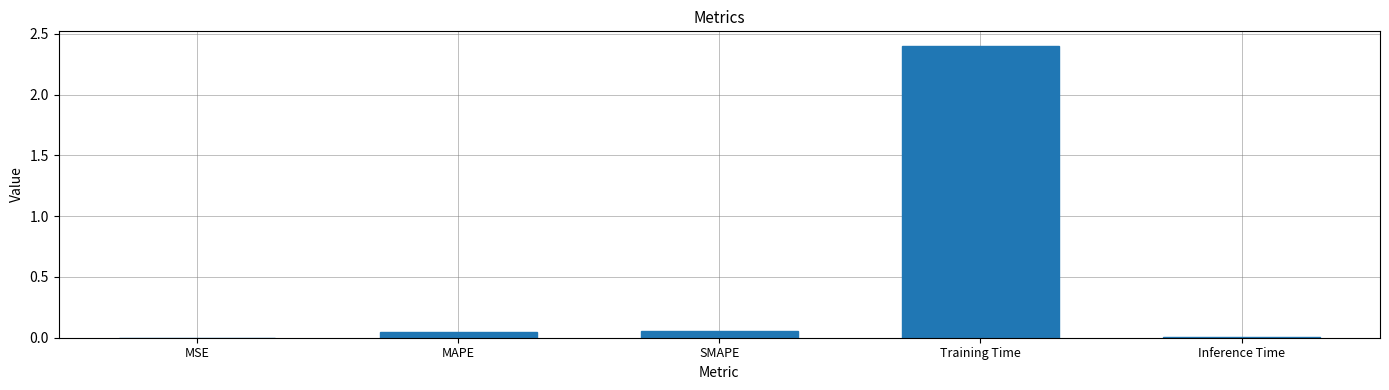

What is the greatest value displayed?

2.4